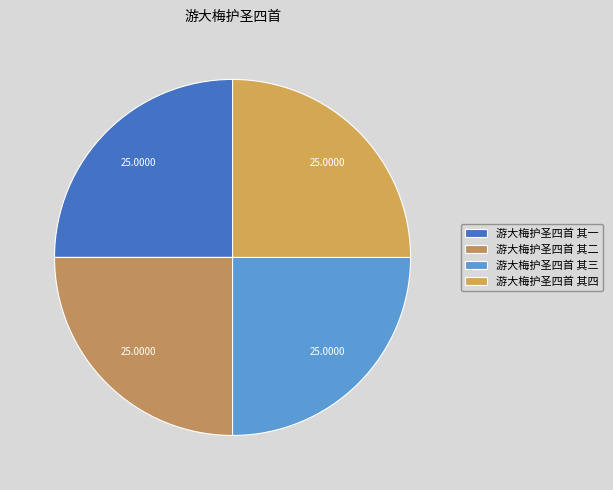

Count the number of slices in the pie.

4